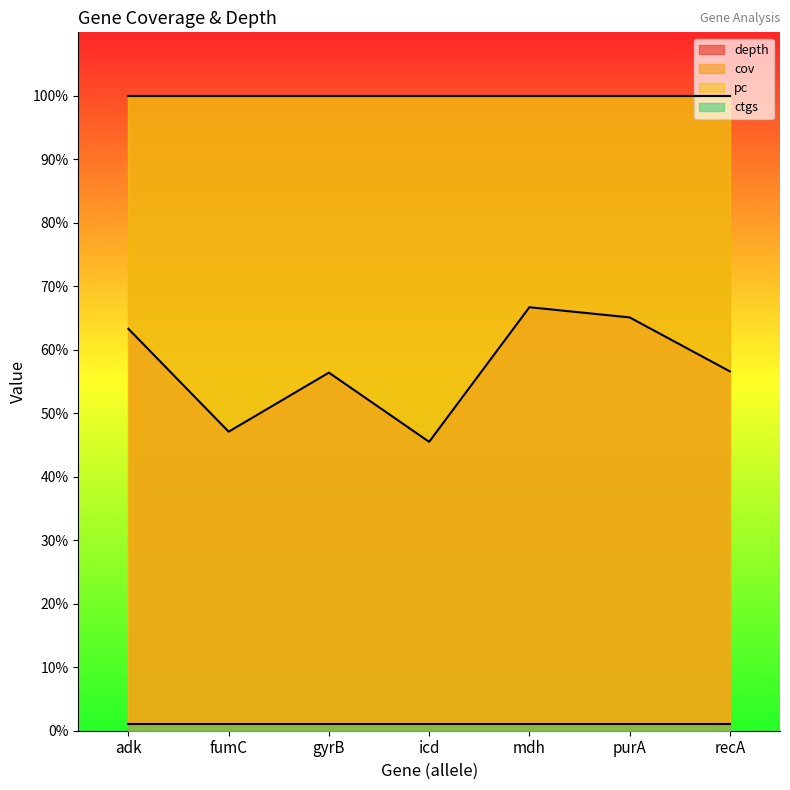

Reading left to right, what are all the values shown in this chart?

depth: adk=63.3	fumC=47.1	gyrB=56.4	icd=45.5	mdh=66.7	purA=65.1	recA=56.6
cov: adk=100.0	fumC=100.0	gyrB=100.0	icd=100.0	mdh=100.0	purA=100.0	recA=100.0
pc: adk=100.0	fumC=100.0	gyrB=100.0	icd=100.0	mdh=100.0	purA=100.0	recA=100.0
ctgs: adk=1.0	fumC=1.0	gyrB=1.0	icd=1.0	mdh=1.0	purA=1.0	recA=1.0